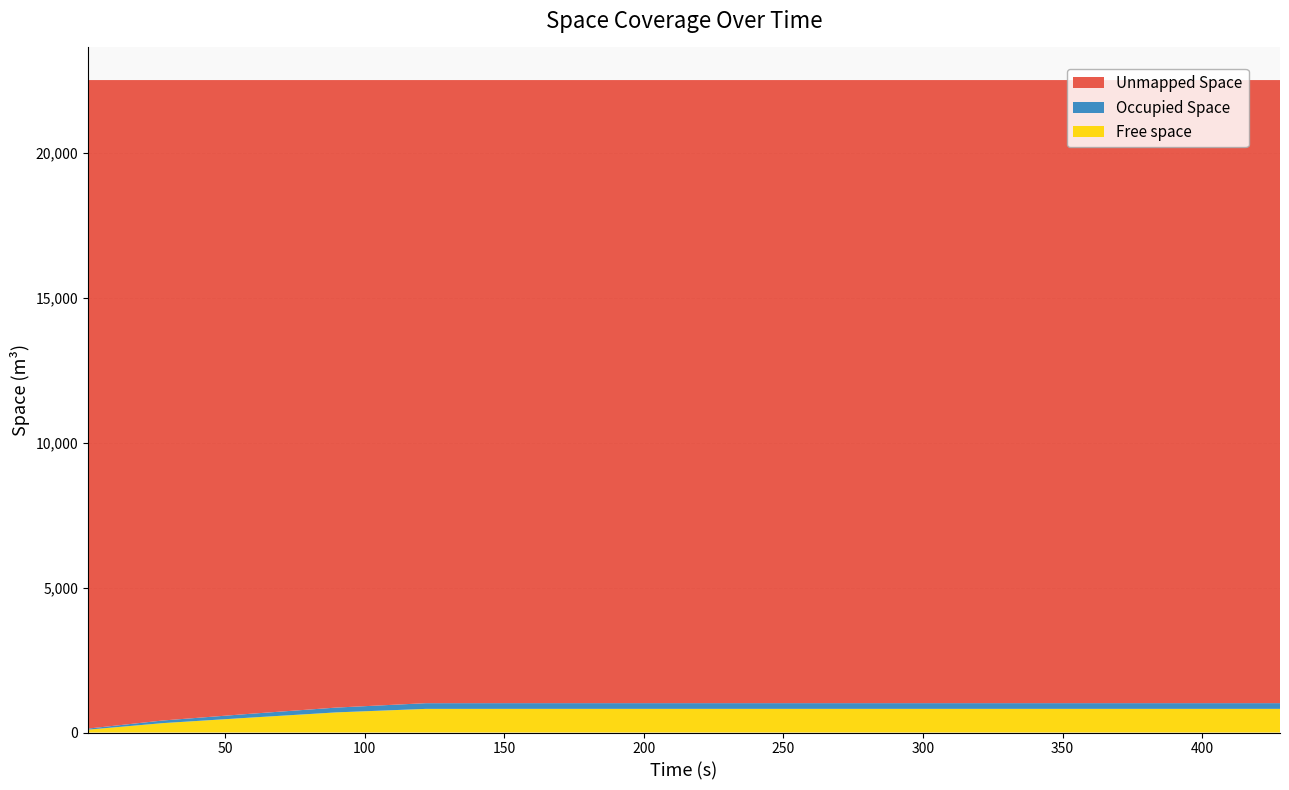

Reading left to right, what are all the values shown in this chart?

Free space: 98.5	325.2	507.0	694.6	815.2	816.1	816.2	816.2	816.2	816.2	816.2	816.2	816.2	816.2	816.2	816.2	816.2	816.2	816.2	816.2	816.2	816.2	816.2
Occupied Space: 37.0	91.0	130.8	165.8	196.7	197.1	197.1	197.1	197.1	197.1	197.1	197.1	197.1	197.1	197.1	197.1	197.1	197.1	197.1	197.1	197.1	197.1	197.1
Unmapped Space: 22364.5	22083.7	21862.2	21639.6	21488.2	21486.8	21486.7	21486.7	21486.7	21486.7	21486.7	21486.7	21486.7	21486.7	21486.7	21486.7	21486.7	21486.7	21486.7	21486.7	21486.7	21486.7	21486.7